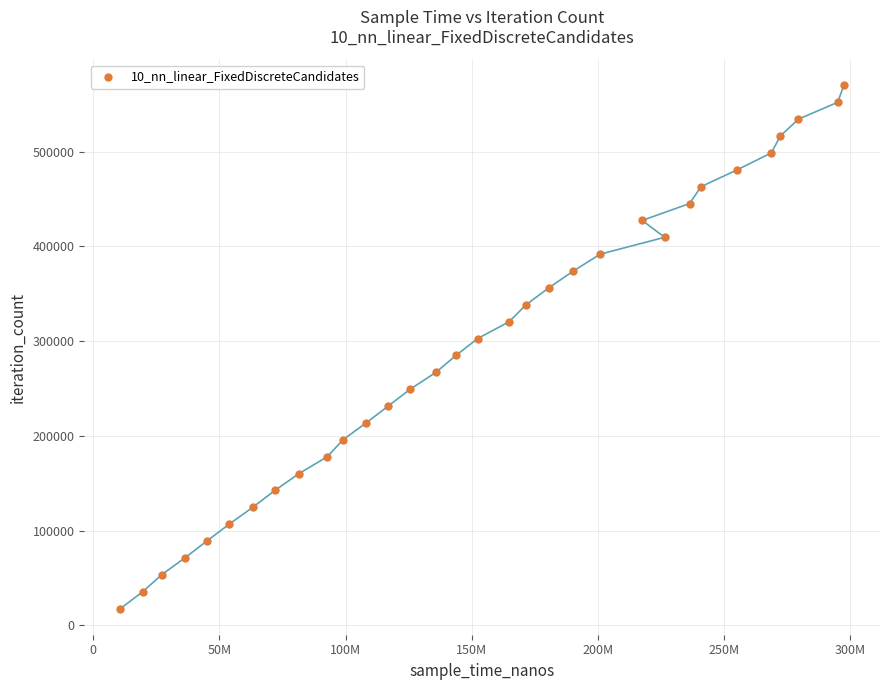

What is the range of X values (max minus min)?

286795600